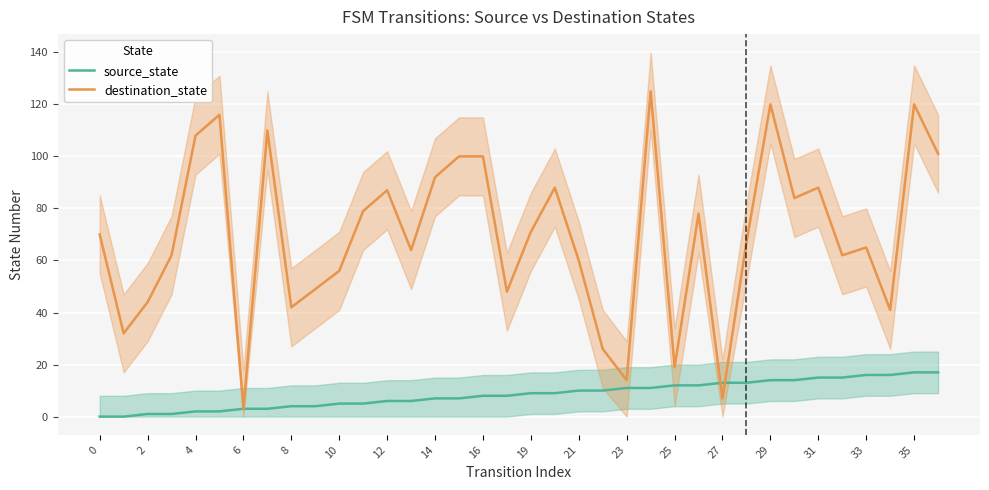

Is it true that source_state equals 14 at 19?

False